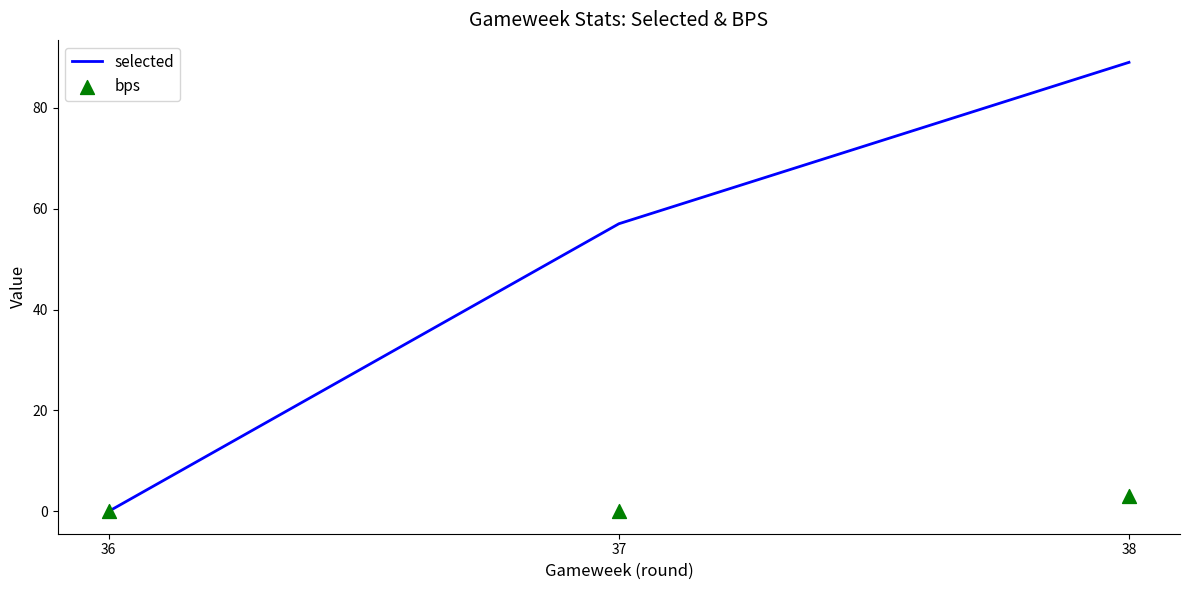

What are all the series names shown in the legend?

selected, bps